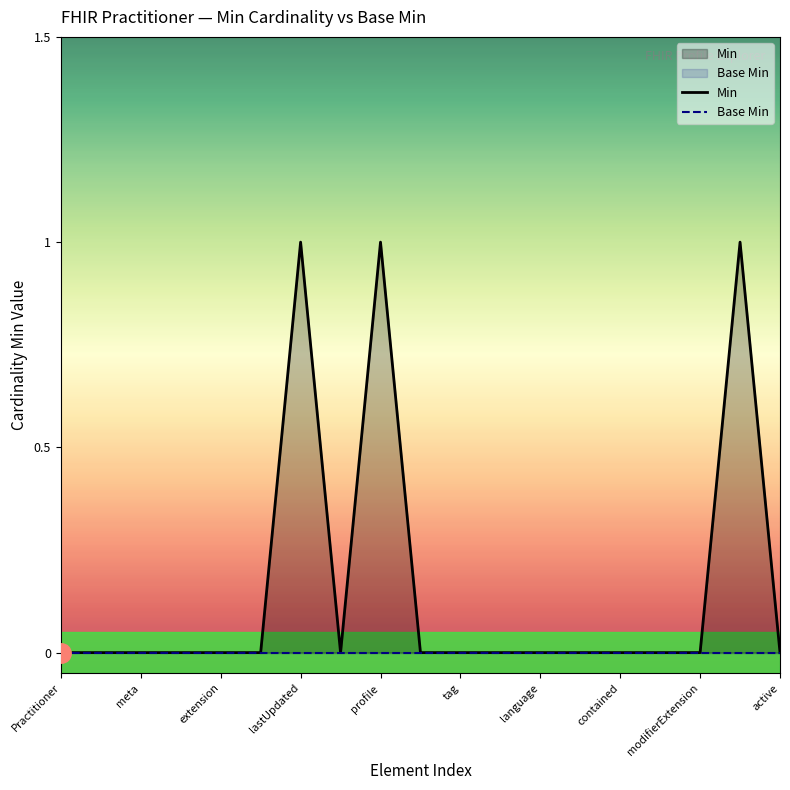

True or false: Base Min and Min cross at least once.

False